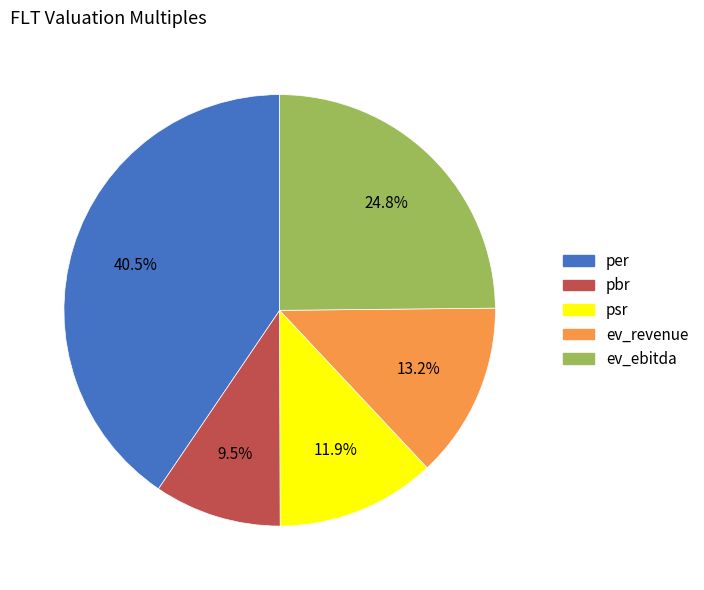

To the nearest percent, what portion does psr represent?

12%